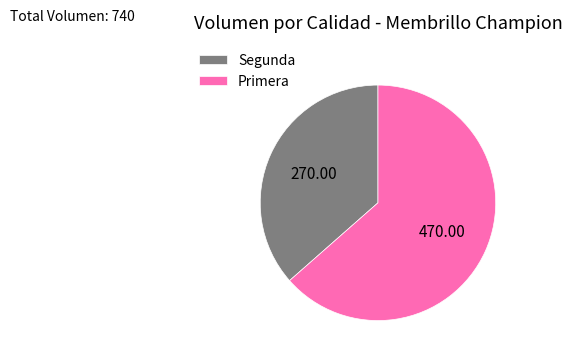

Is there any slice that represents more than half of the pie?

Yes